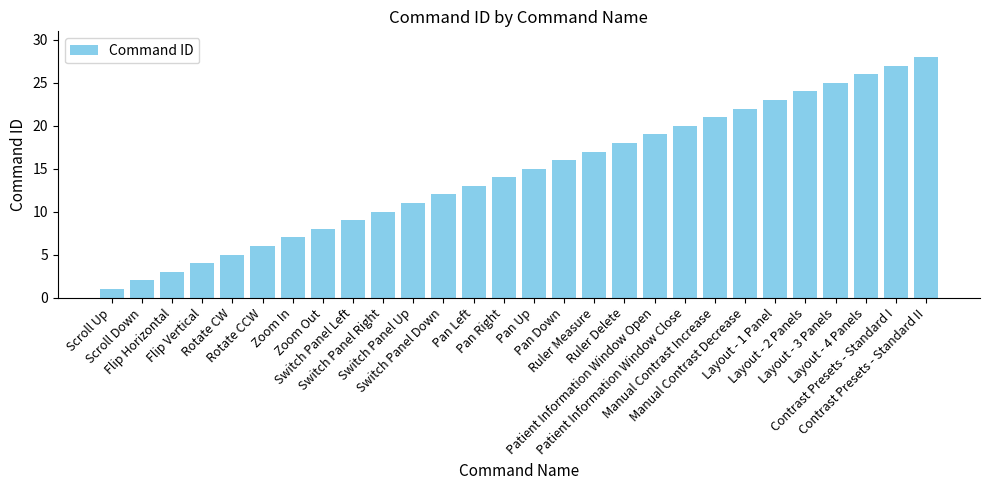

What is the label of the 7th bar from the left?

Zoom In